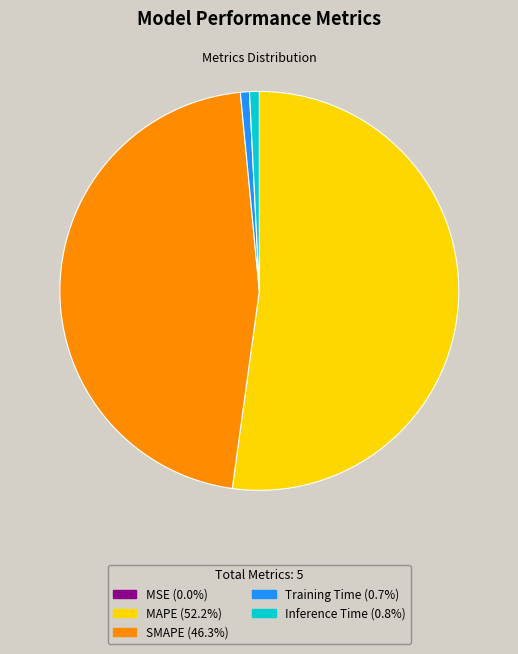

What is the largest slice in the pie chart?

MAPE